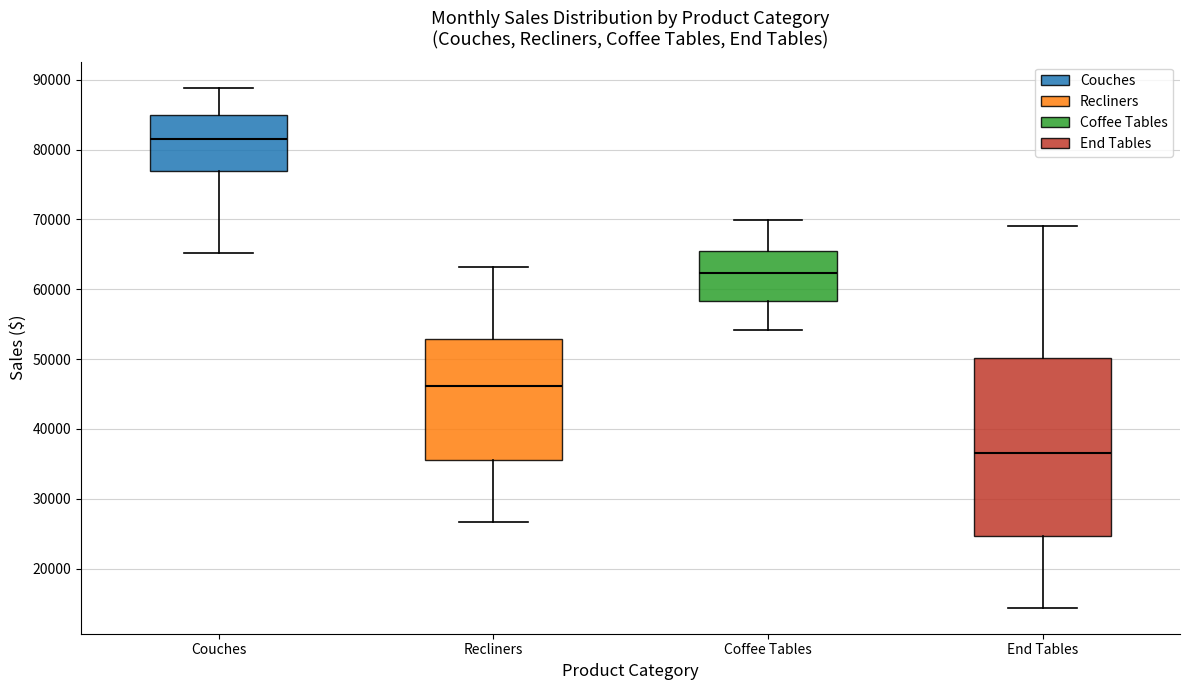

Which box is the tallest, from its lower edge to its upper edge?

End Tables